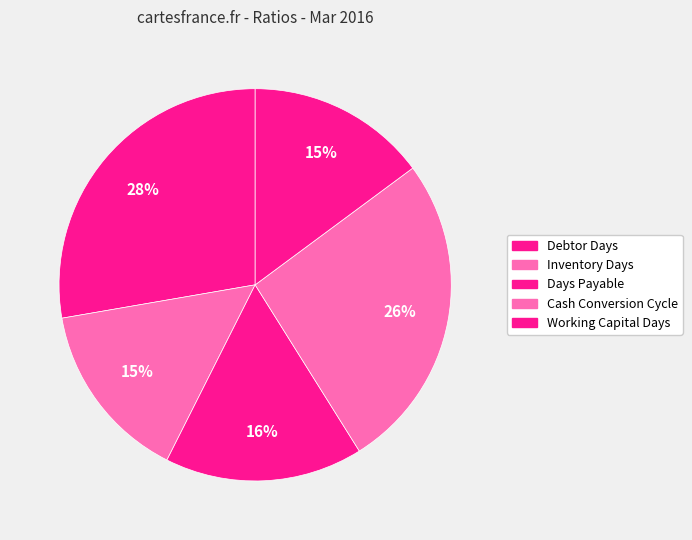

Combined, do Days Payable and Debtor Days account for over 50%?

No